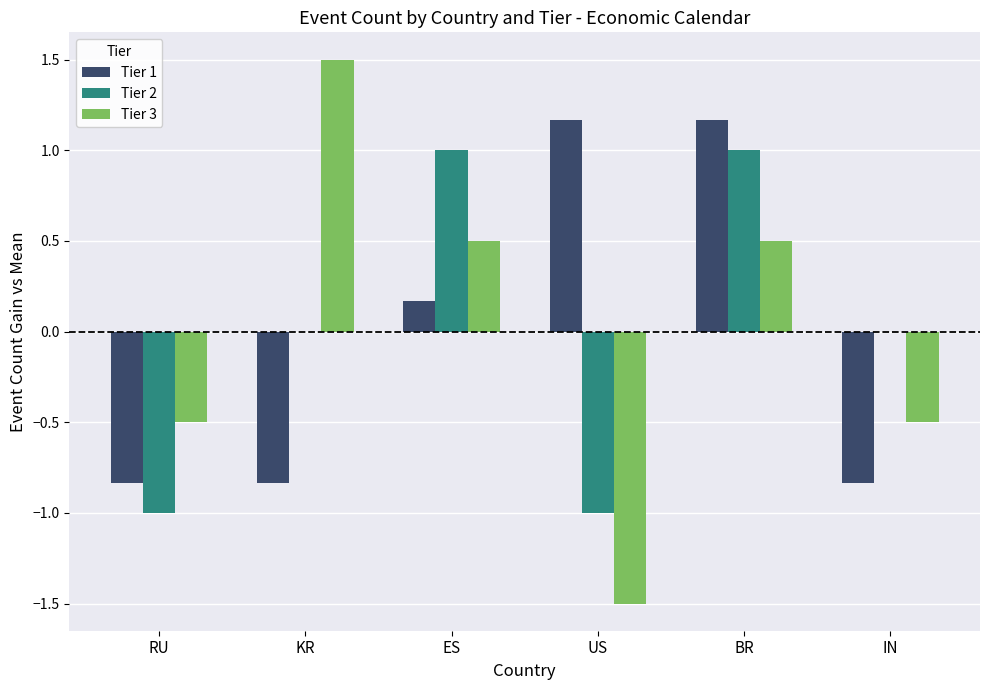

Does the chart contain stacked bars?

No